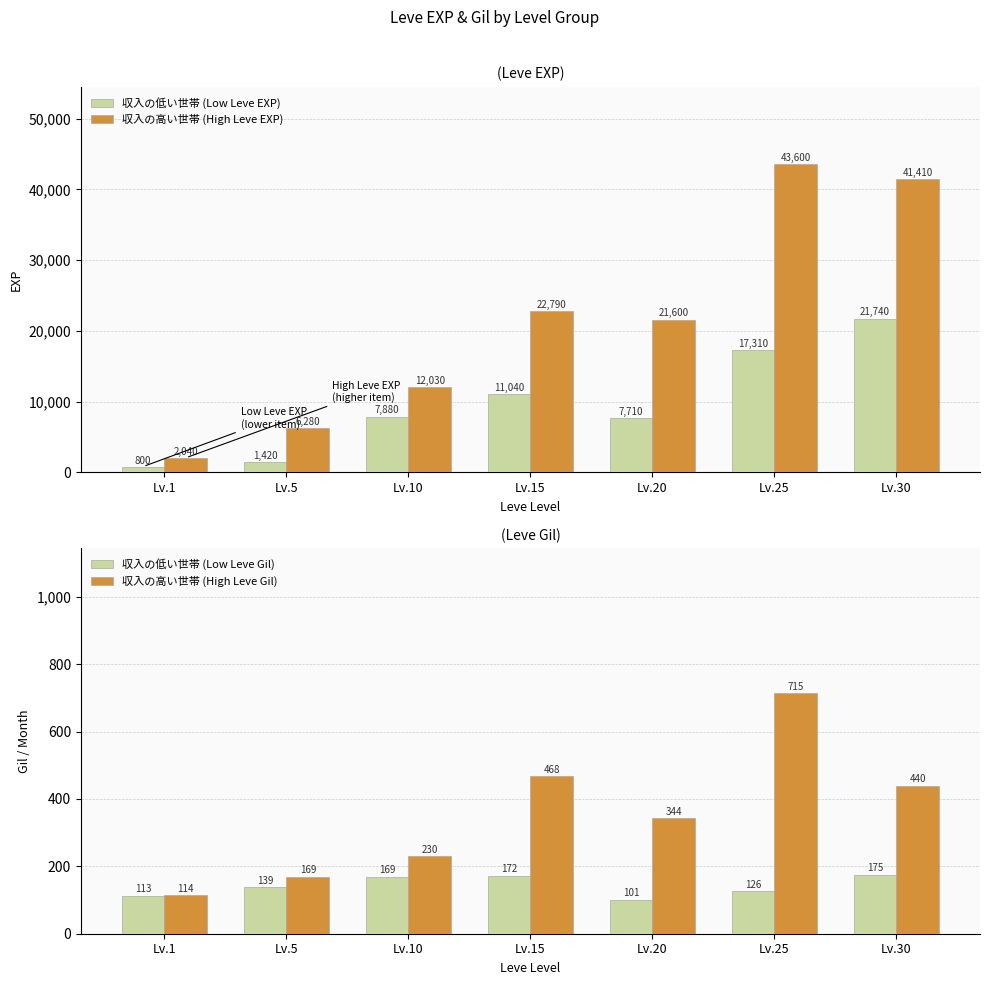

At how many categories does at least one series exceed 31841?

2